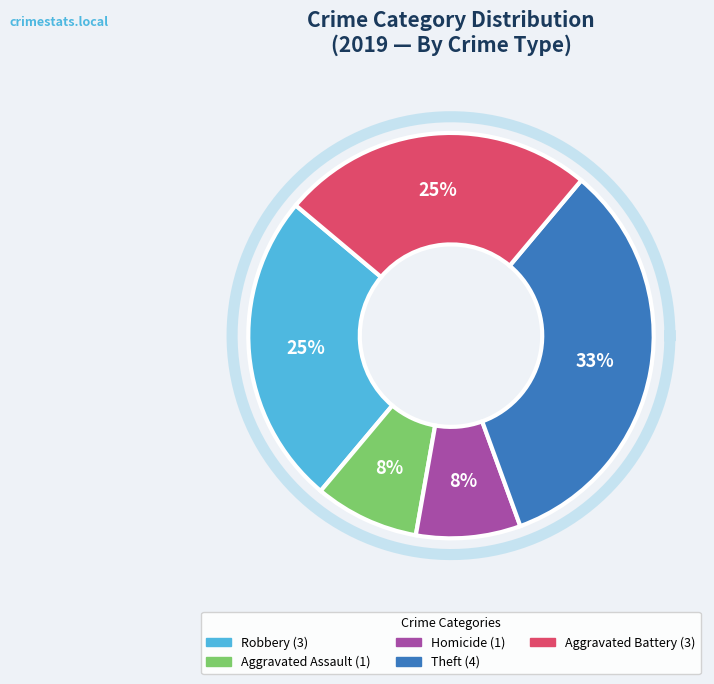

What percentage do Aggravated Battery and Theft together represent?

58.3%